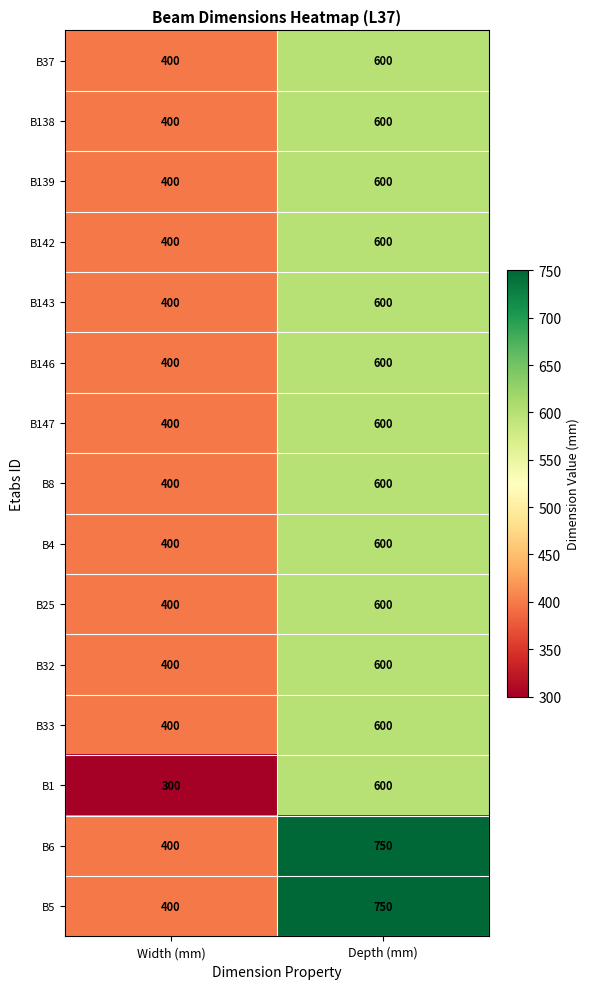

Reading left to right, extract all data points from this chart.

B37: Width (mm)=400	Depth (mm)=600
B138: Width (mm)=400	Depth (mm)=600
B139: Width (mm)=400	Depth (mm)=600
B142: Width (mm)=400	Depth (mm)=600
B143: Width (mm)=400	Depth (mm)=600
B146: Width (mm)=400	Depth (mm)=600
B147: Width (mm)=400	Depth (mm)=600
B8: Width (mm)=400	Depth (mm)=600
B4: Width (mm)=400	Depth (mm)=600
B25: Width (mm)=400	Depth (mm)=600
B32: Width (mm)=400	Depth (mm)=600
B33: Width (mm)=400	Depth (mm)=600
B1: Width (mm)=300	Depth (mm)=600
B6: Width (mm)=400	Depth (mm)=750
B5: Width (mm)=400	Depth (mm)=750